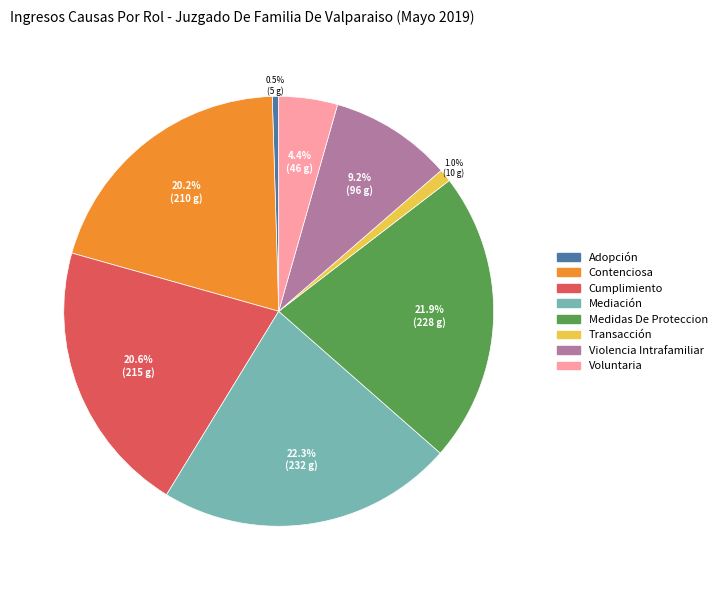

Is it true that Medidas De Proteccion is 36% of the pie?

False